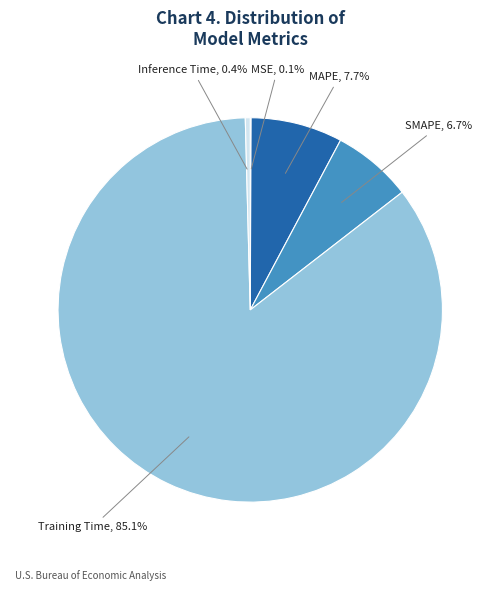

To the nearest percent, what is the average slice percentage?

20%